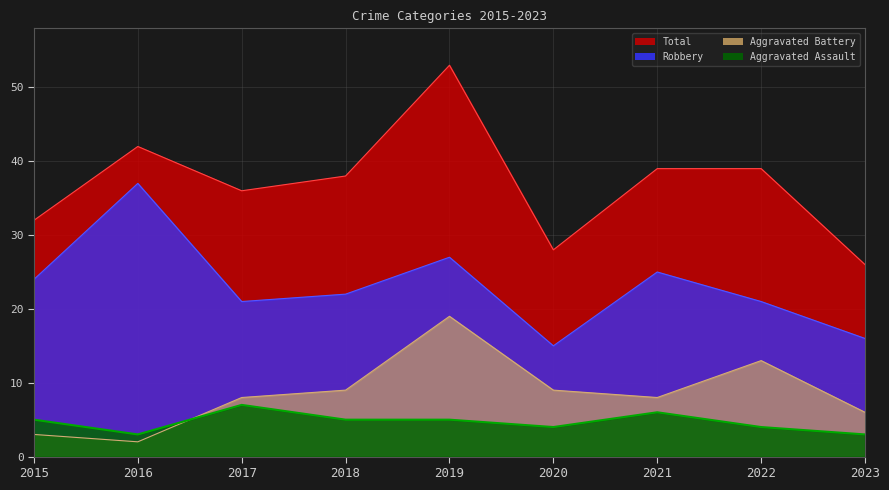

What value does the Total series have at 2022, to the nearest 10?

40